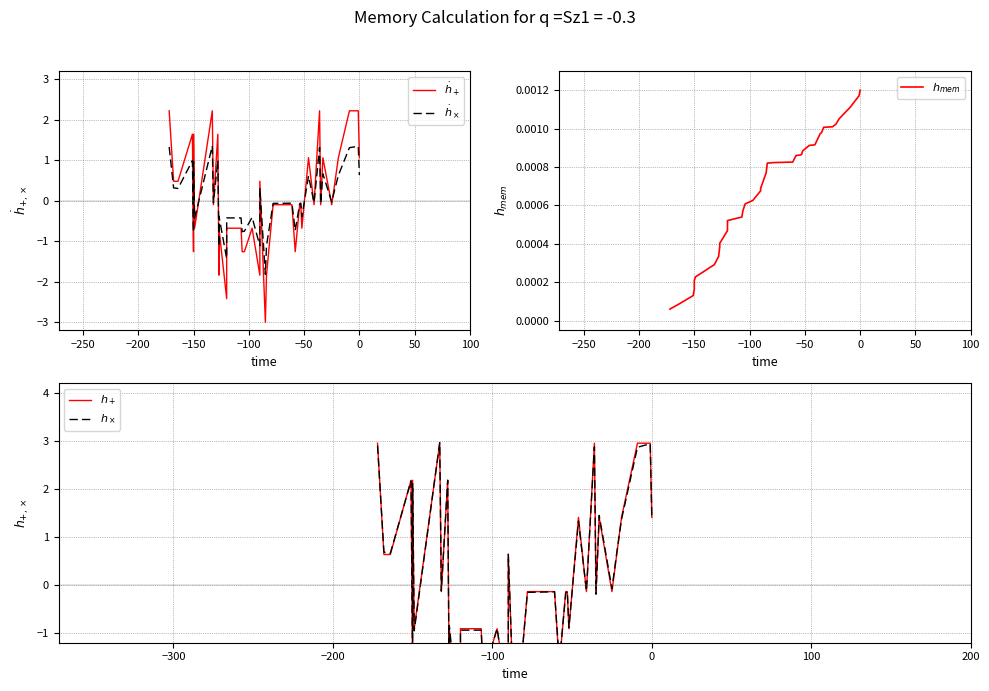

Does the chart have visible grid lines?

Yes